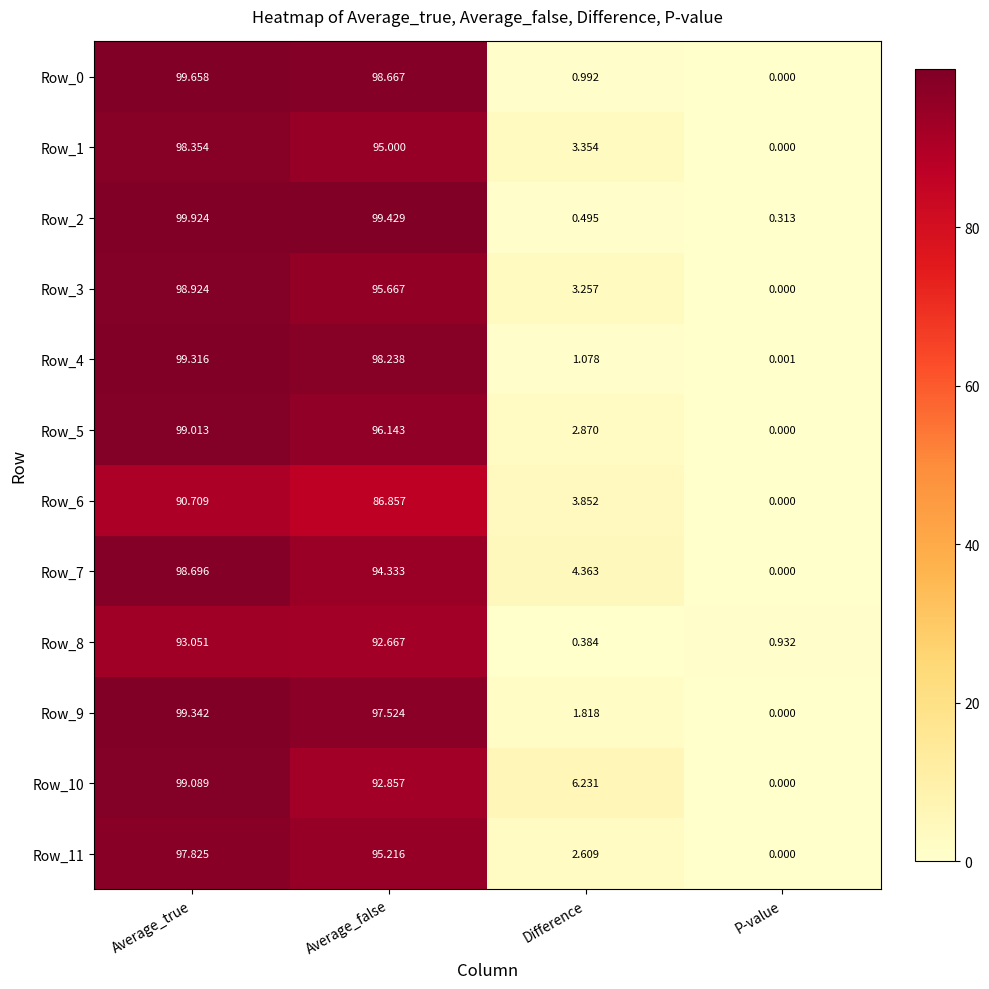

At which label does Row_4 first exceed 98?

Average_true